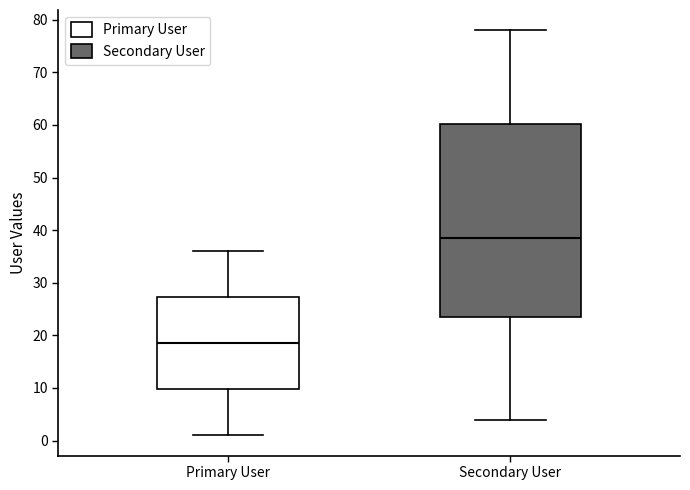

Reading left to right, transcribe this box plot: for each box, give where its median line is, the range the box spans, and where its two whiskers end, as read against the y-axis. The values are not printed on the chart, so give them approximately, as read against the axis.

Primary User: median 19, box 10 to 27, whiskers 1 to 36
Secondary User: median 39, box 24 to 60, whiskers 4 to 78